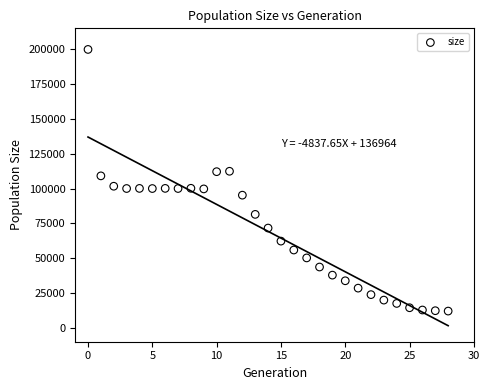

What is the range of Y values (max minus min)?

187852